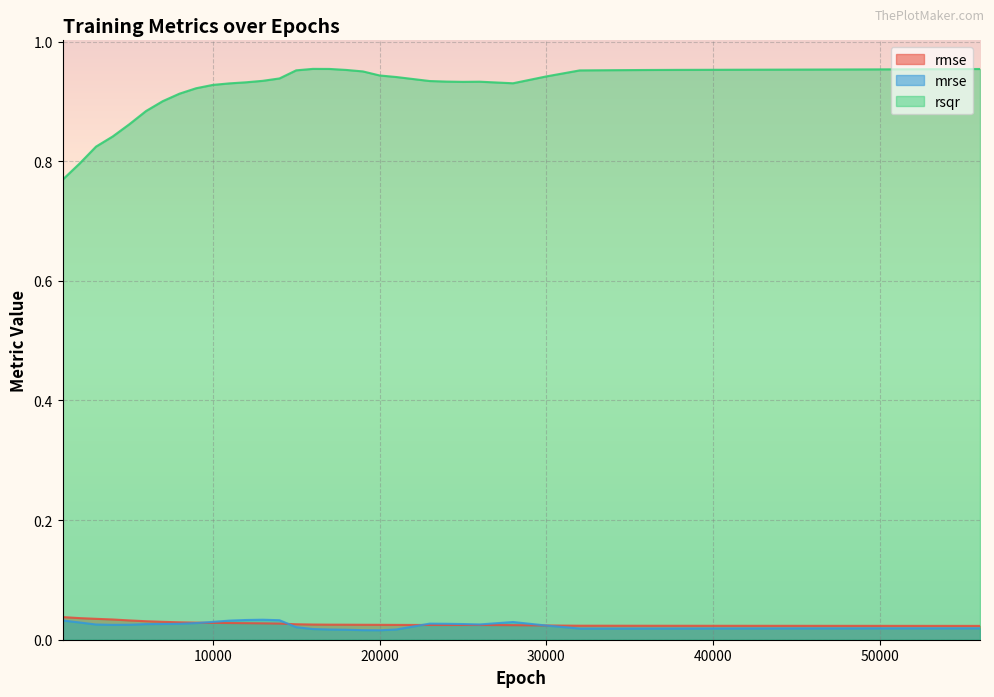

What is the value of the rsqr point at the 30th from the left?

1.0